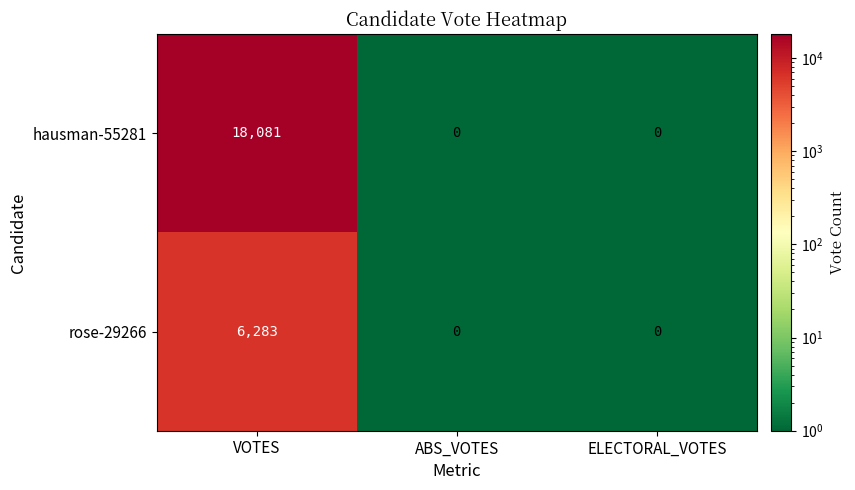

Is it true that hausman-55281 equals 10887 at ELECTORAL_VOTES?

False